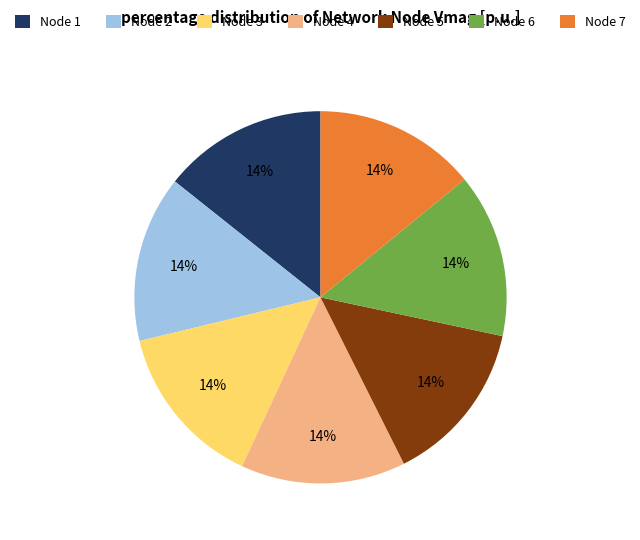

What is the ratio of the value at Node 5 to the value at Node 4?

1.0